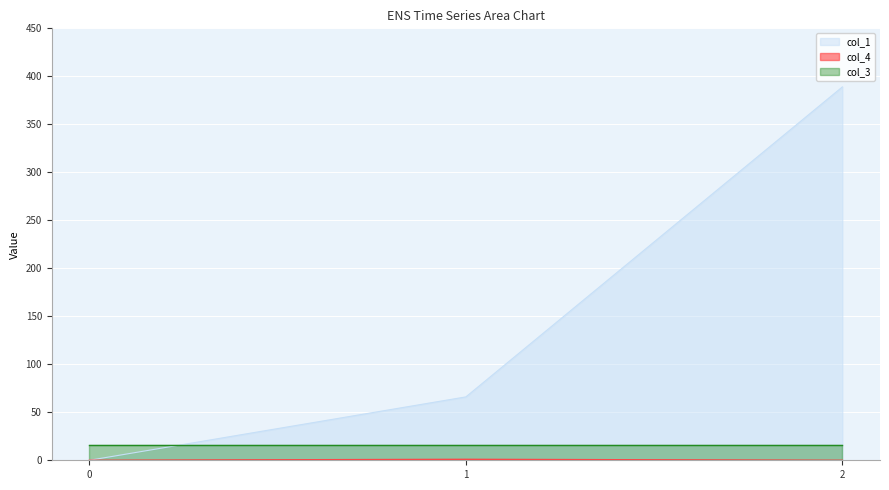

How many lines are shown in the chart?

3